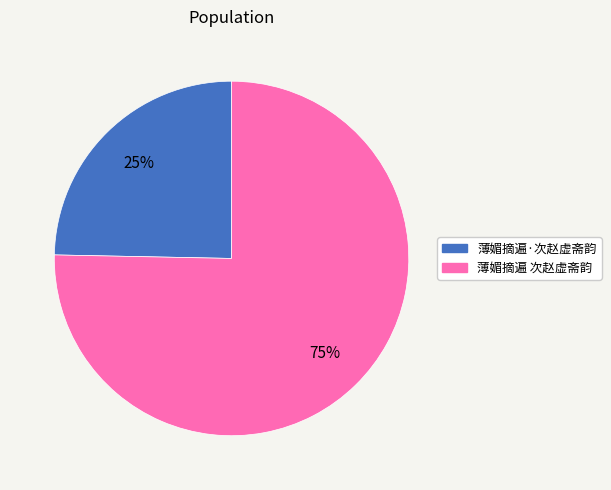

To the nearest percent, what portion does 薄媚摘遍·次赵虚斋韵 represent?

25%